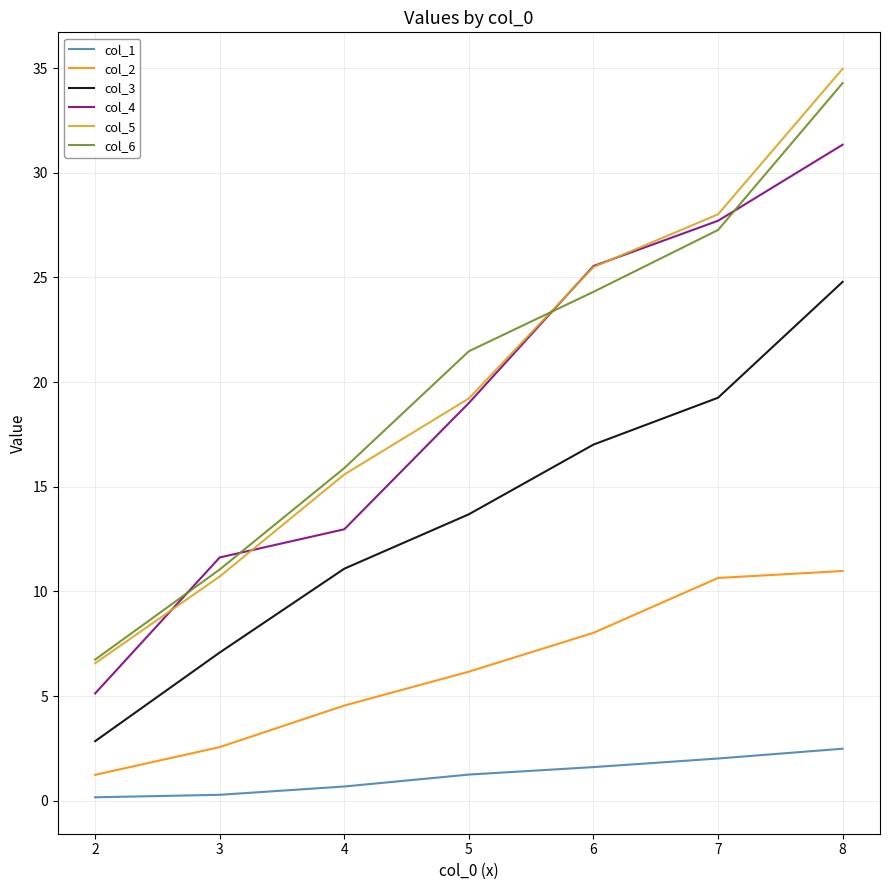

What is the total value across all series at 7?

114.9